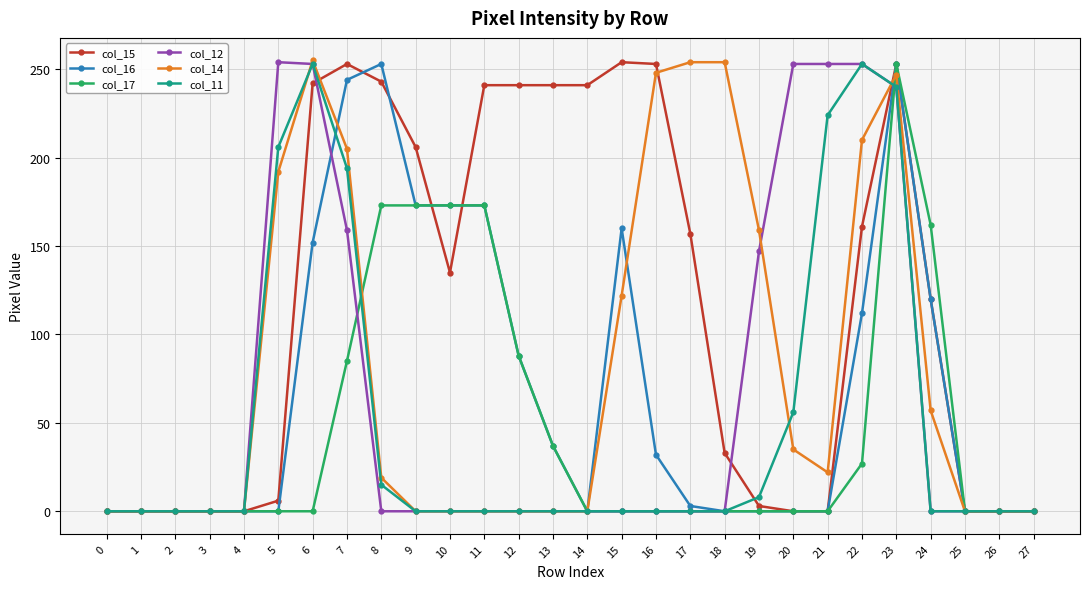

True or false: col_14 has a value of 172 at 26.

False